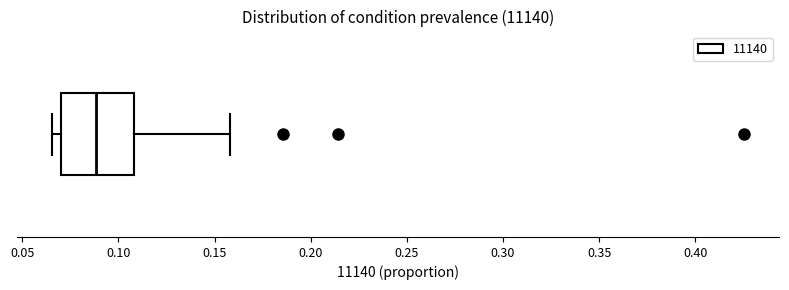

Where is the right edge of the box on the x-axis? The values are not printed on the chart, so give them approximately, as read against the axis.

0.110